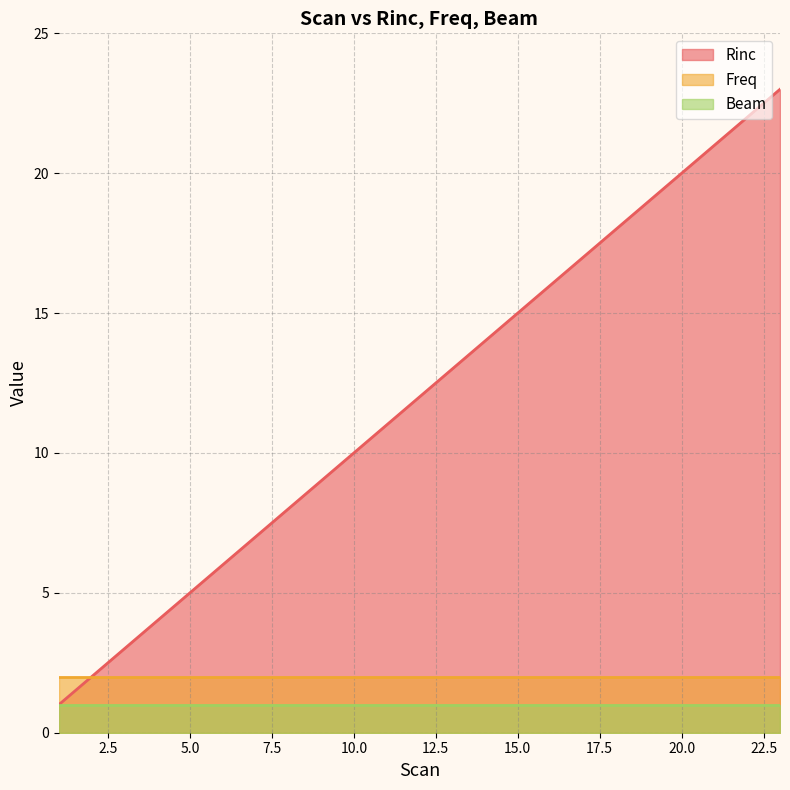

At how many categories does at least one series exceed 7?

16